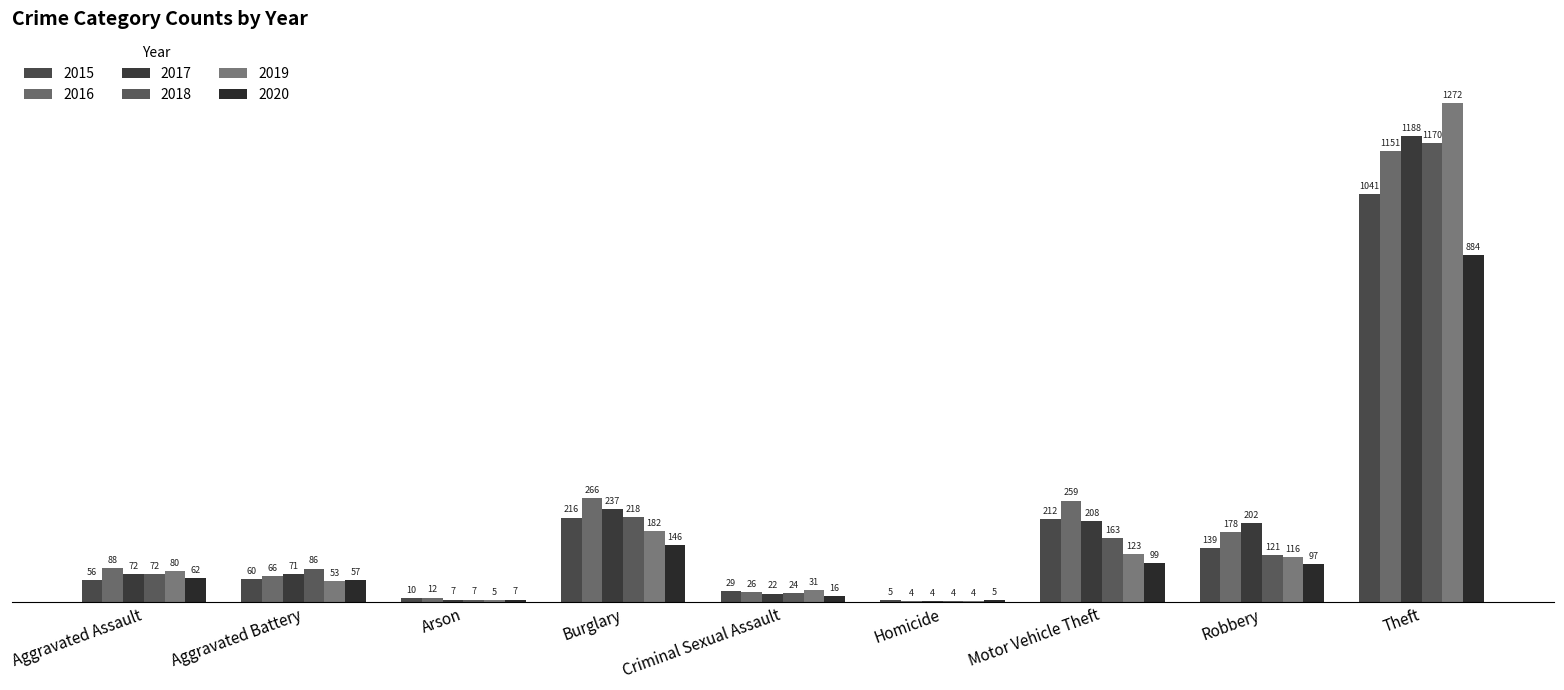

Between Aggravated Assault and Motor Vehicle Theft, which is larger?

Motor Vehicle Theft